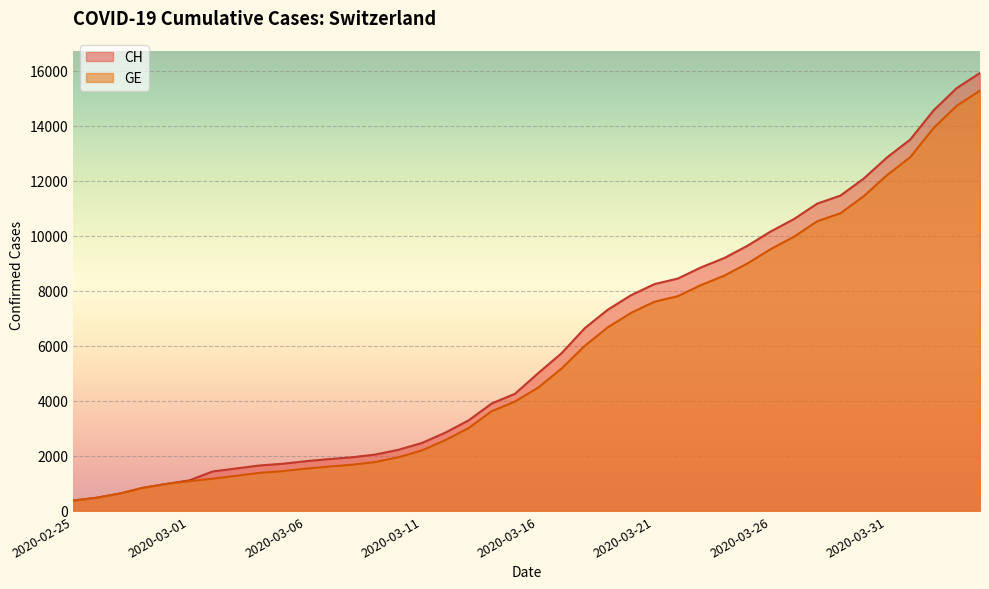

What is the difference between the maximum and minimum values in the GE series?

14909